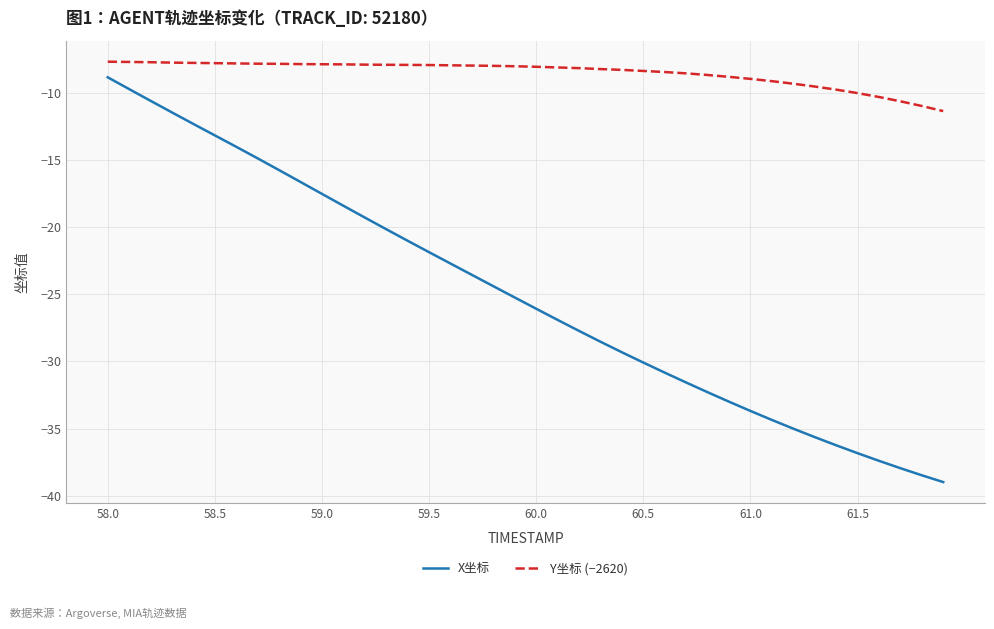

Which series has the largest total across all categories?

Y坐标 (−2620)